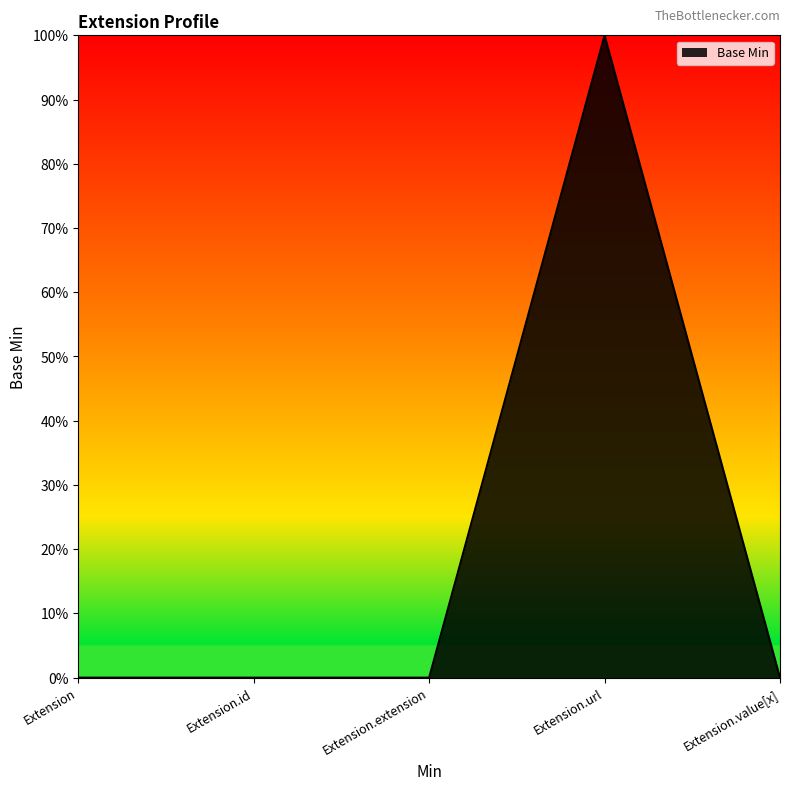

At which category does the chart reach its minimum across all series?

Extension